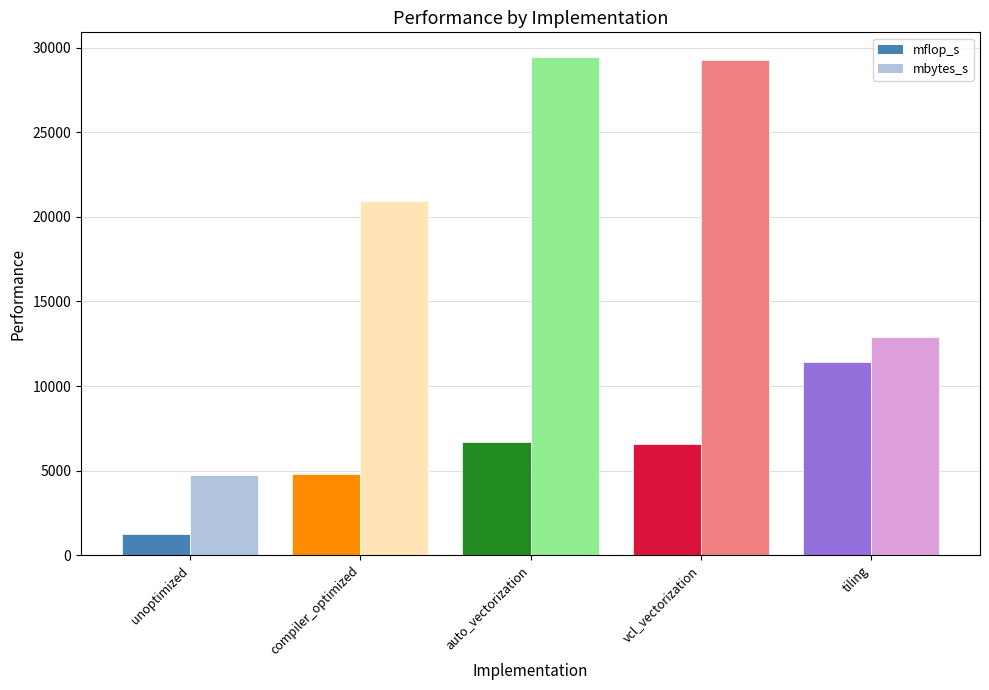

What position from the right is tiling?

1